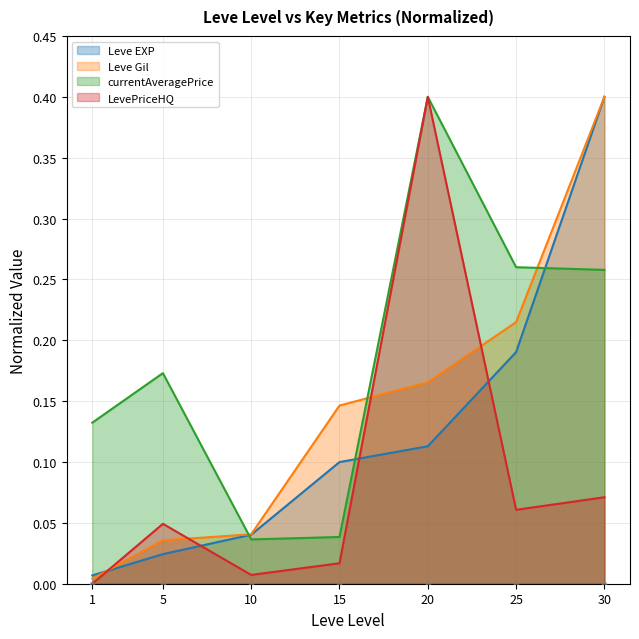

Which series has the largest Y range (max minus min)?

LevePriceHQ